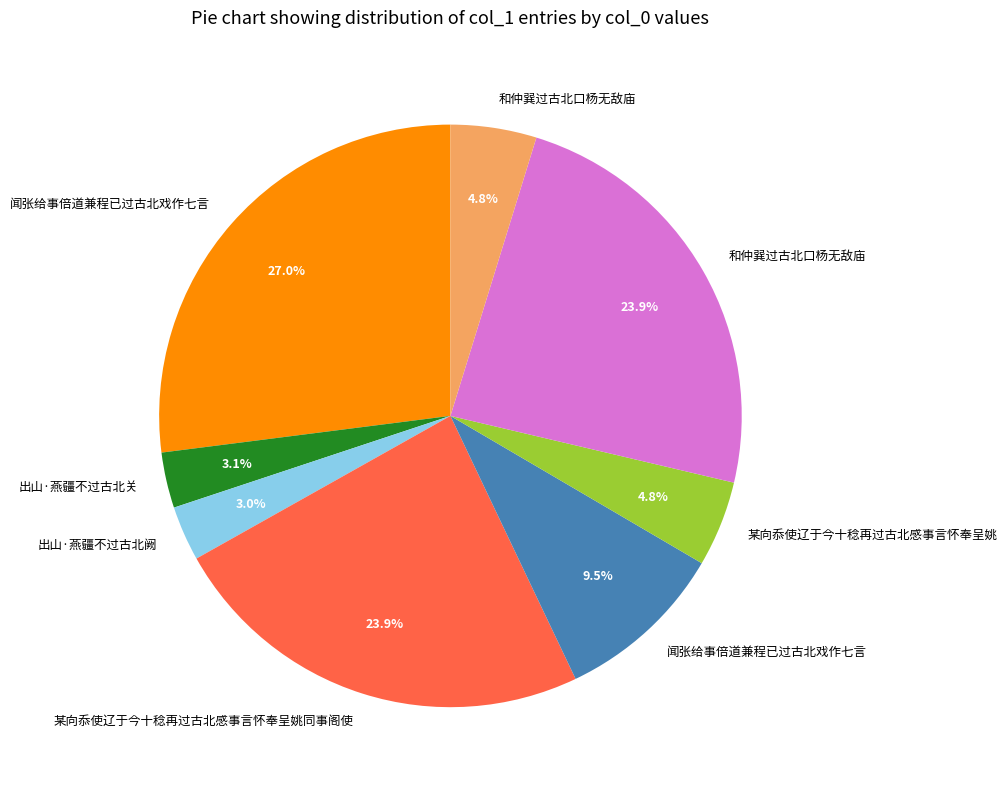

Does any single category account for the majority?

No